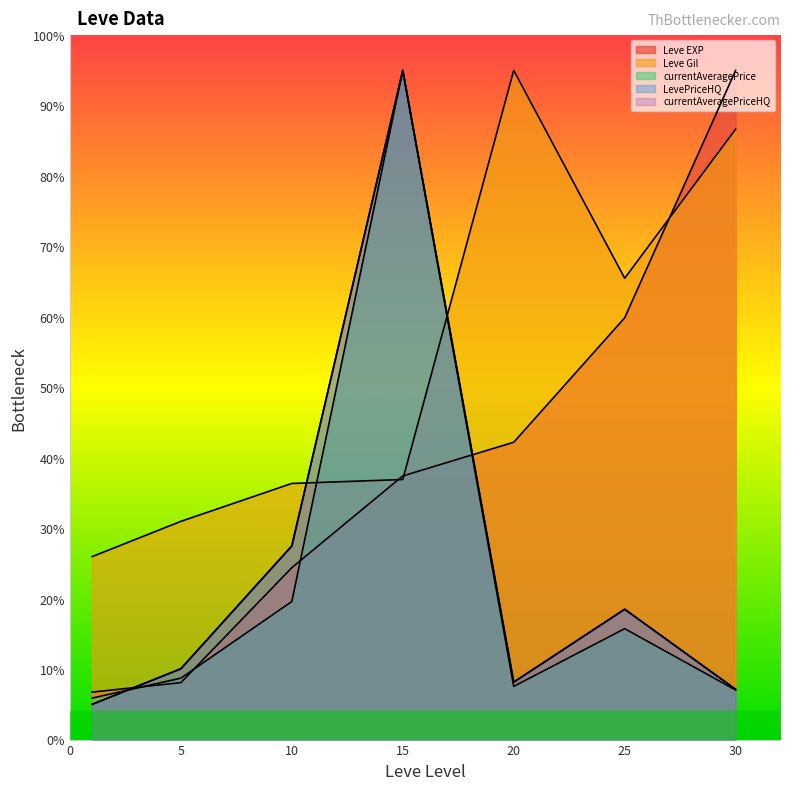

What value does the currentAveragePriceHQ series have at 1?

5.0